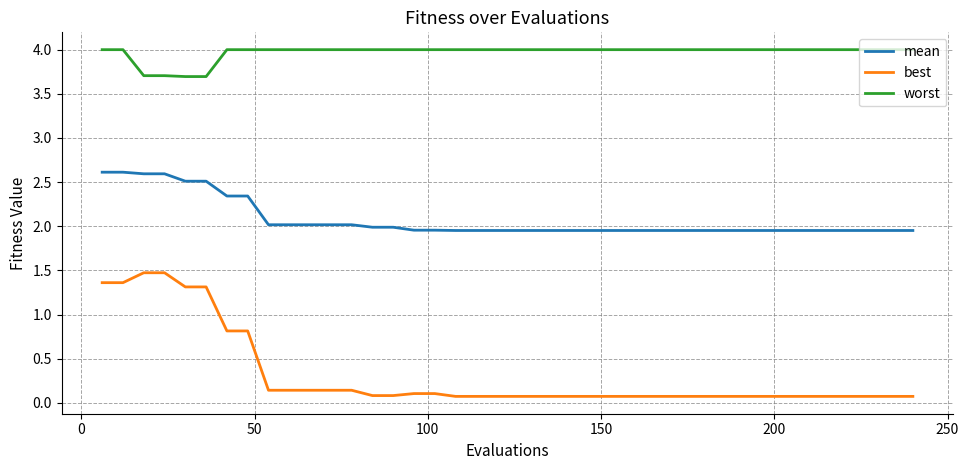

What is the greatest value displayed?

4.0